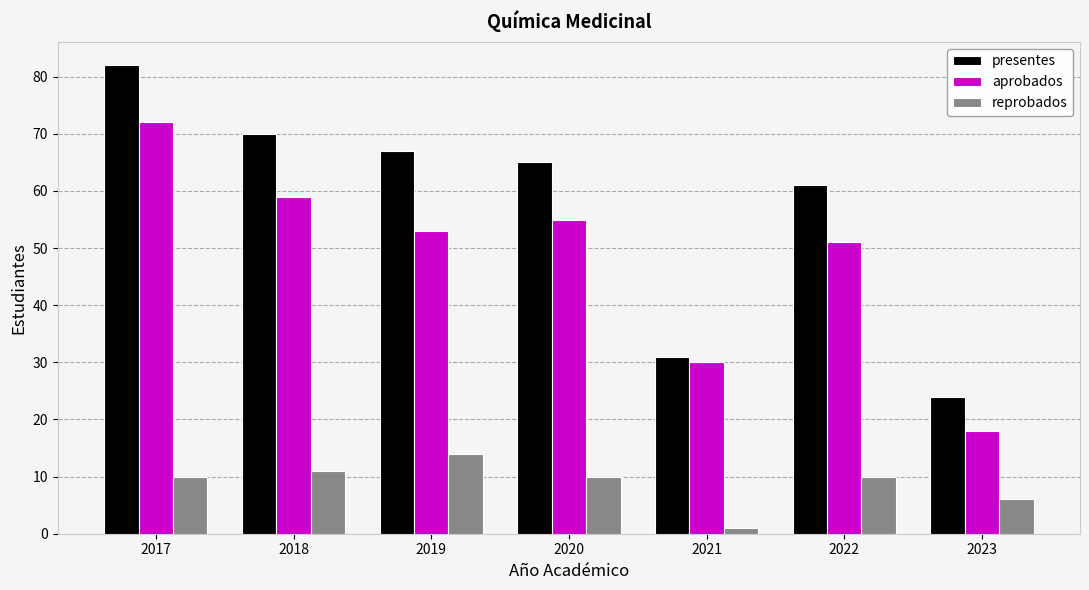

Reading left to right, transcribe all the data shown in this chart.

presentes: 2017=82	2018=70	2019=67	2020=65	2021=31	2022=61	2023=24
aprobados: 2017=72	2018=59	2019=53	2020=55	2021=30	2022=51	2023=18
reprobados: 2017=10	2018=11	2019=14	2020=10	2021=1	2022=10	2023=6